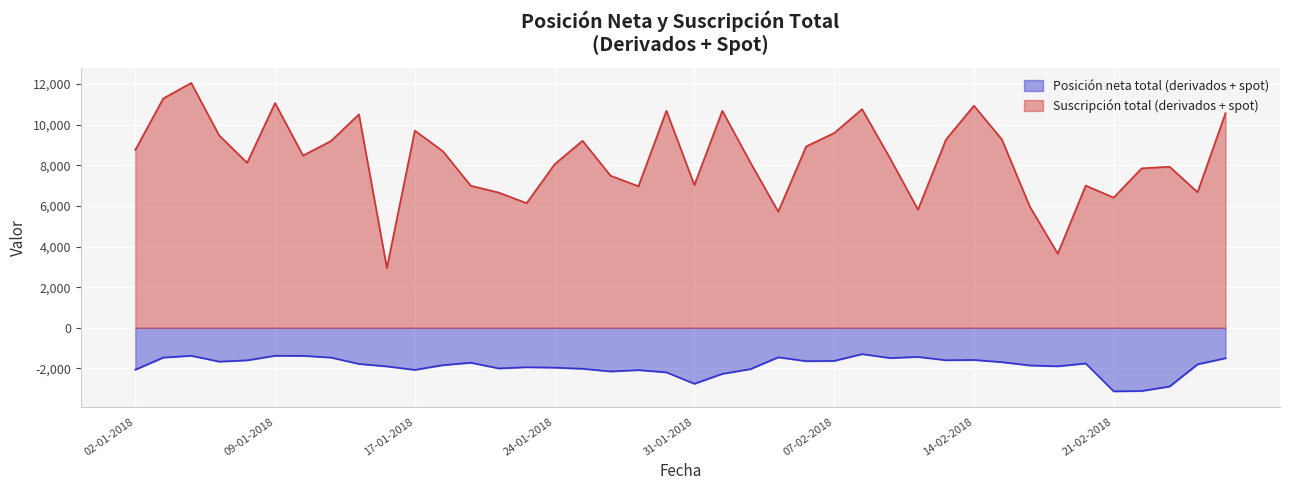

How many lines are shown in the chart?

2